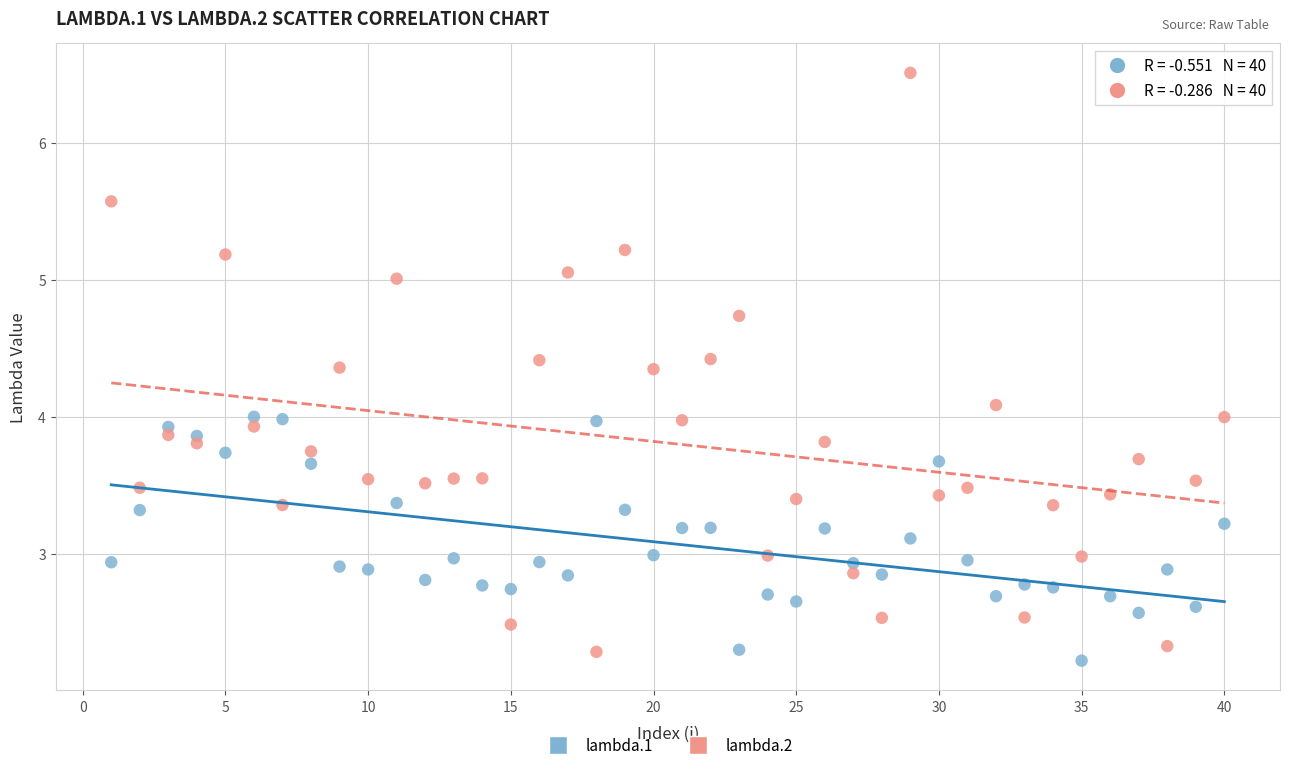

Which series reaches the maximum Y coordinate?

lambda.2